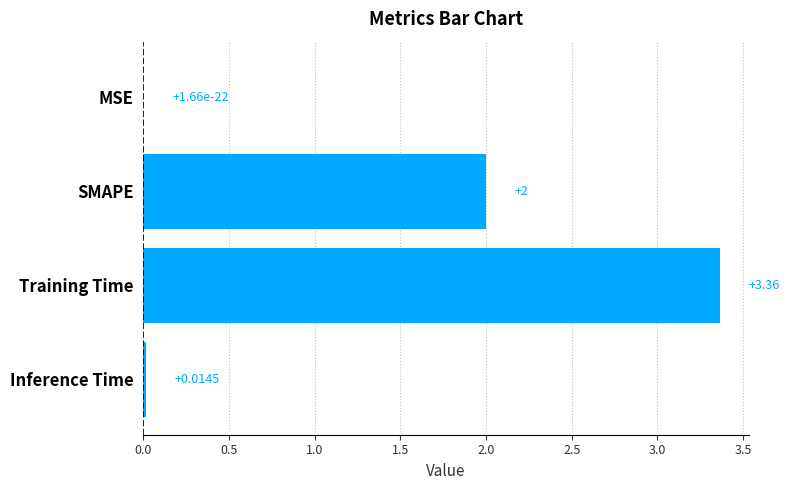

Where is the data nearest to the value 1?

Inference Time